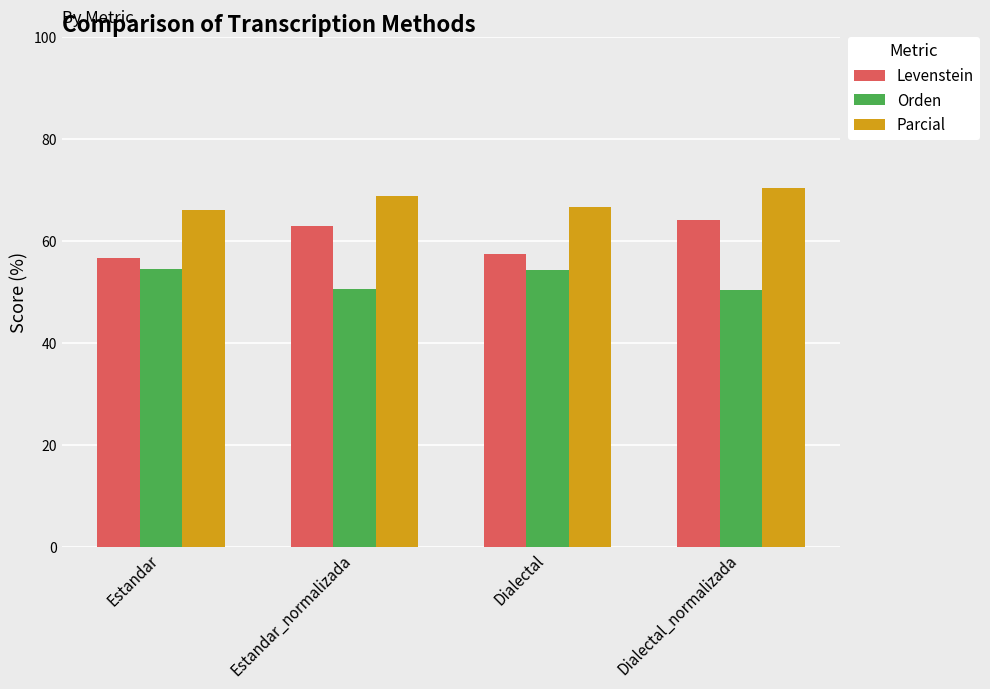

What is the difference between the maximum and minimum values in the Levenstein series?

7.4